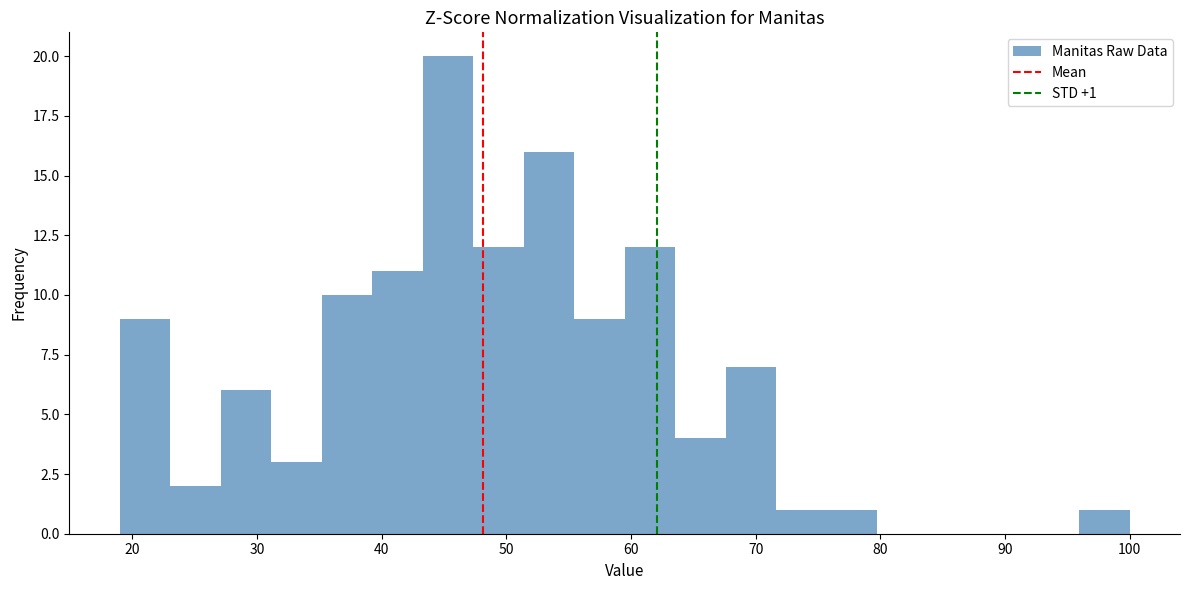

Over which range of the x-axis is the bar tallest?

43 to 47